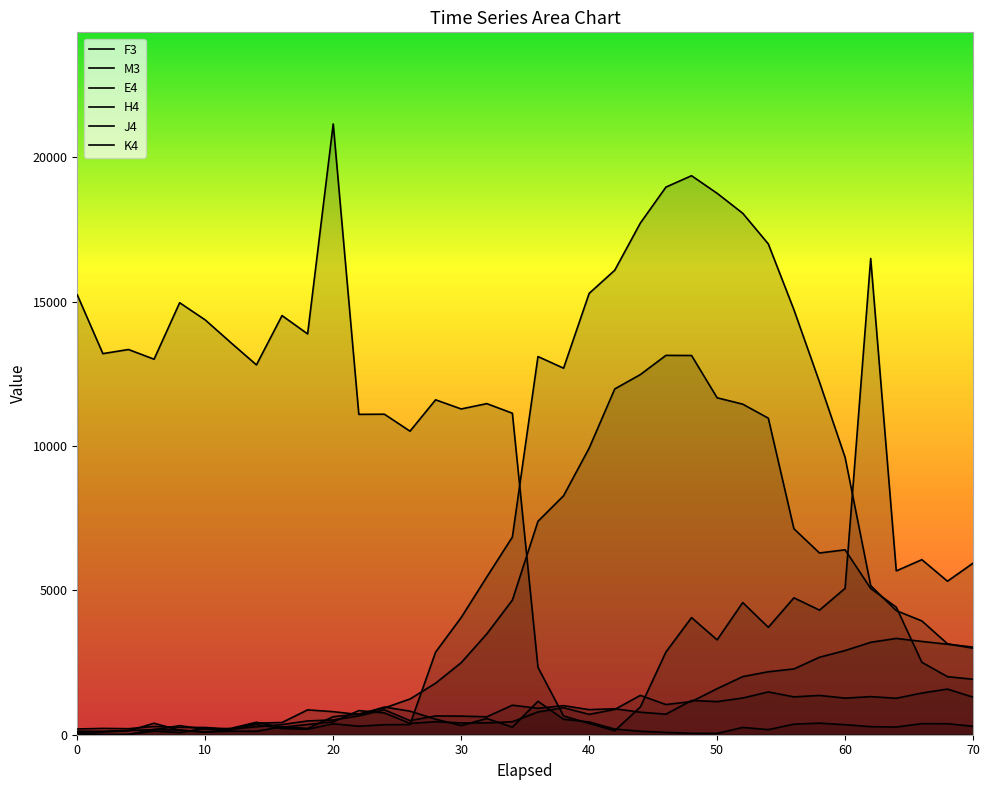

Which series has the largest range (max minus min)?

M3